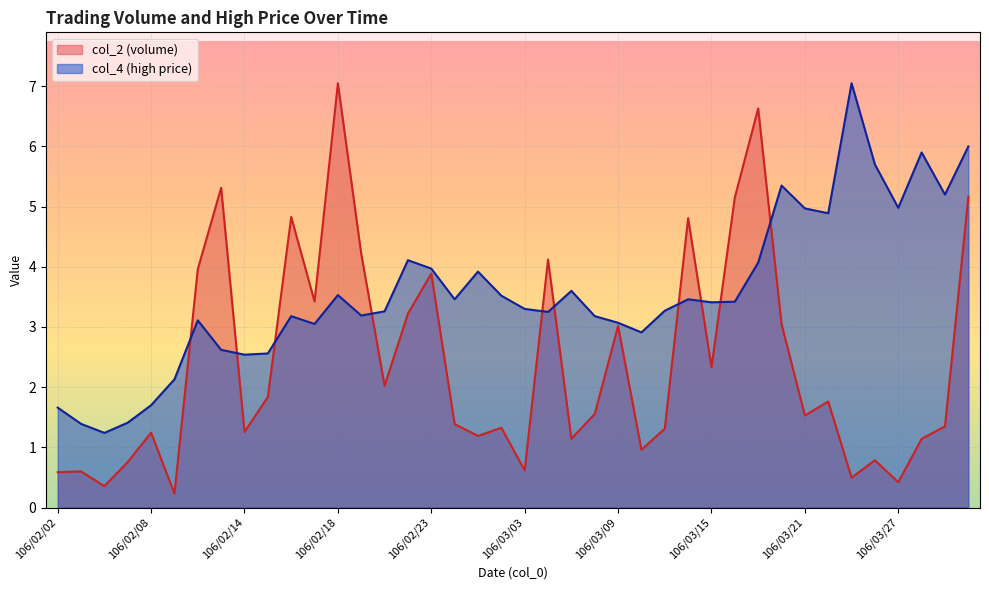

Reading right to left, extract all data points from this chart.

col_2: 5.2	1.3	1.1	0.4	0.8	0.5	1.8	1.5	3.0	6.6	5.2	2.3	4.8	1.3	1.0	3.0	1.6	1.1	4.1	0.6	1.3	1.2	1.4	3.9	3.2	2.0	4.2	7.0	3.4	4.8	1.8	1.3	5.3	4.0	0.2	1.2	0.8	0.4	0.6	0.6
col_4: 6.0	5.2	5.9	5.0	5.7	7.0	4.9	5.0	5.3	4.1	3.4	3.4	3.5	3.3	2.9	3.1	3.2	3.6	3.2	3.3	3.5	3.9	3.5	4.0	4.1	3.3	3.2	3.5	3.0	3.2	2.6	2.5	2.6	3.1	2.1	1.7	1.4	1.2	1.4	1.7